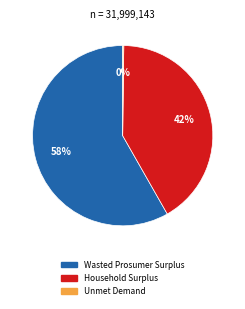

Which category has the biggest portion of the pie?

Wasted Prosumer Surplus